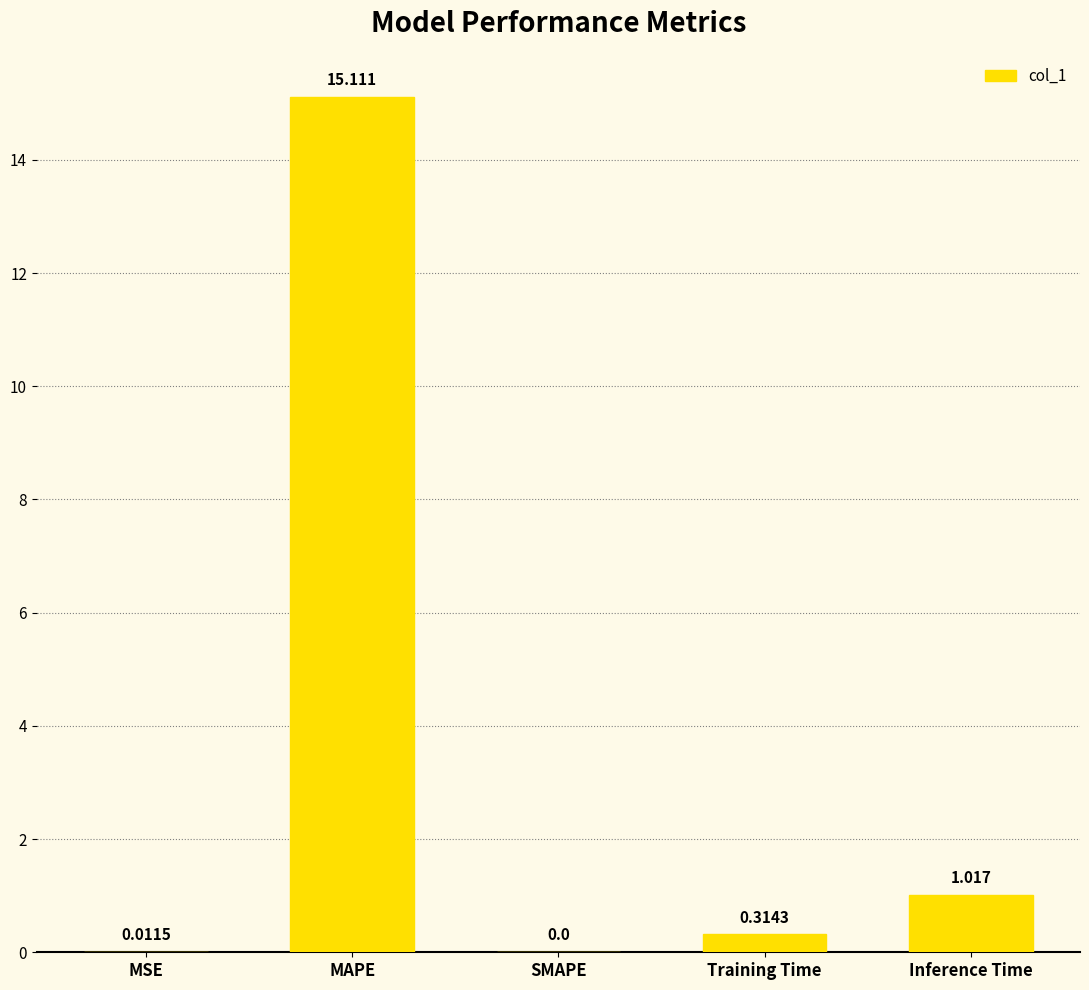

Count the number of categories in the chart.

5